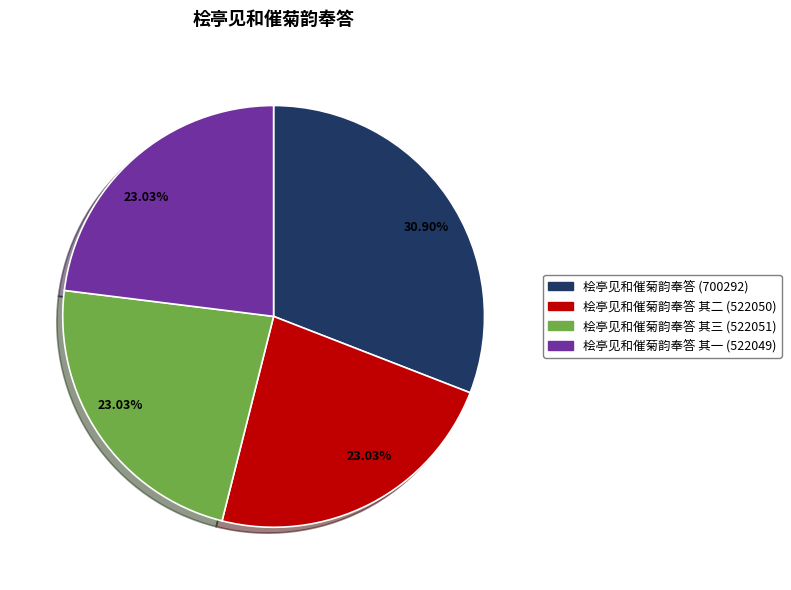

Is there a majority slice in this chart?

No